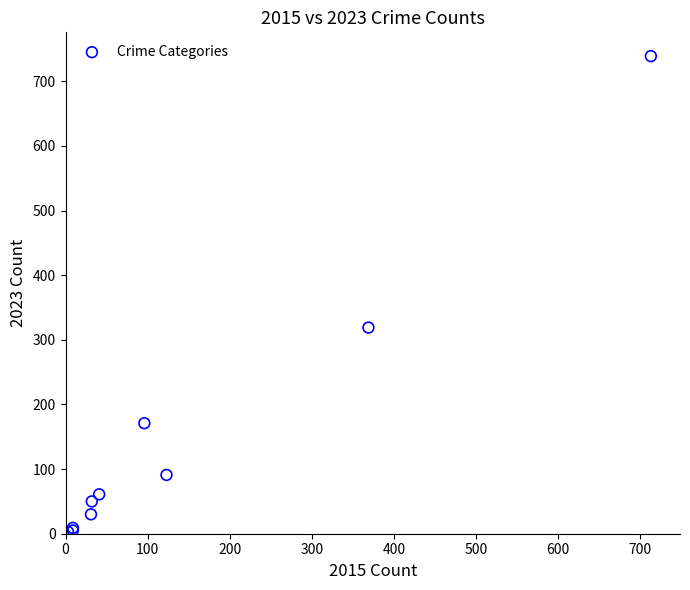

What Y value in the scatter plot is closest to 371?

319